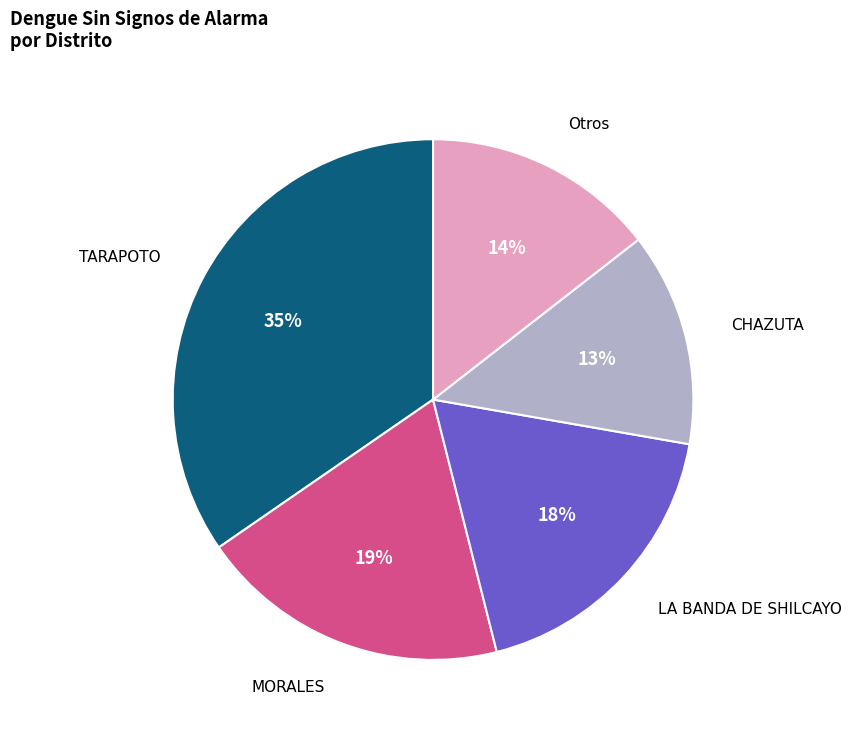

Does any single category account for the majority?

No